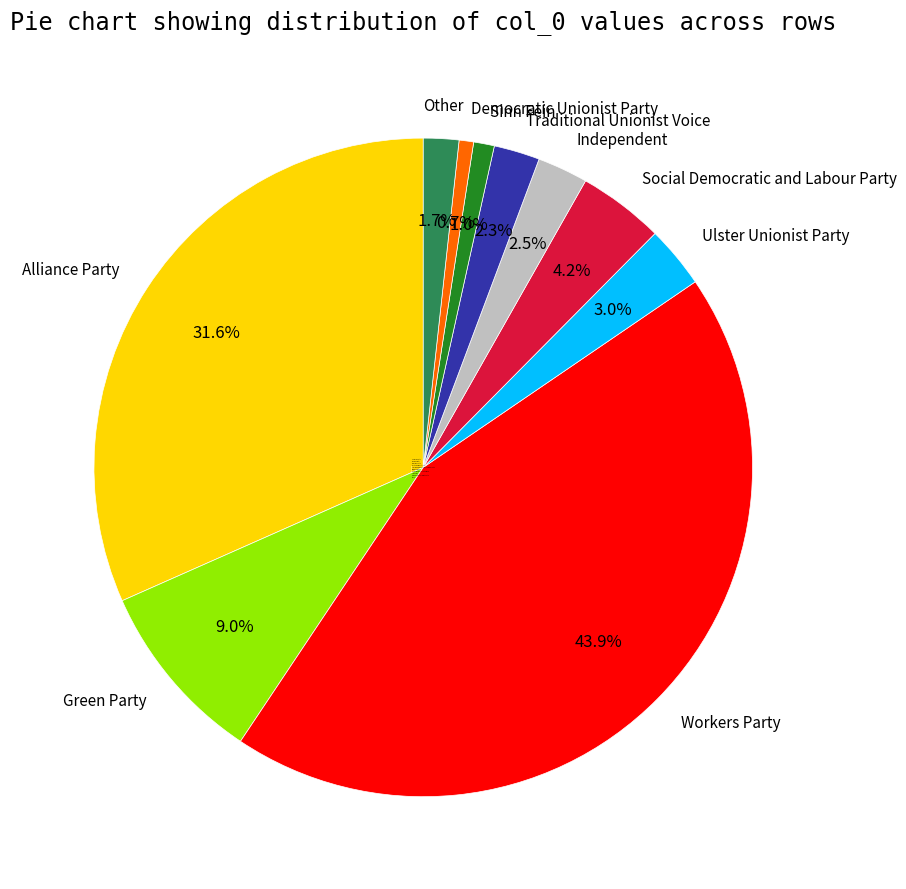

What is the ratio of the value at Alliance Party to the value at Workers Party?

0.7